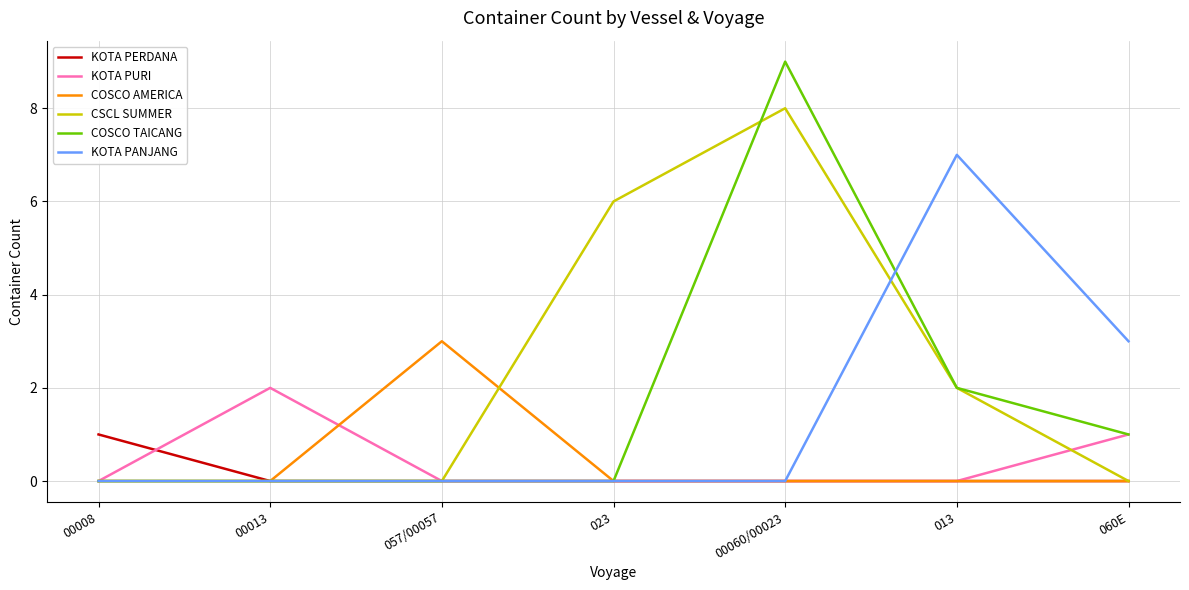

Is it true that KOTA PERDANA equals 0 at 023?

True